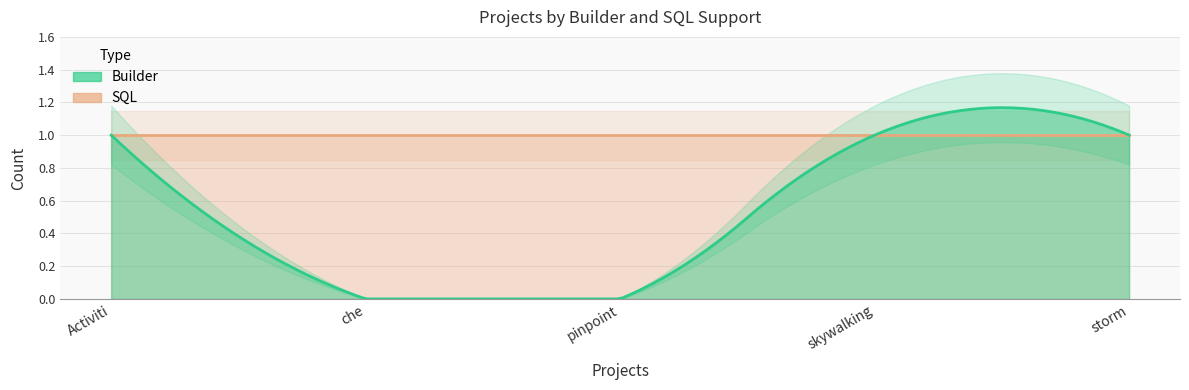

Rank the categories by Builder value from lowest to highest.

che, pinpoint, Activiti, skywalking, storm